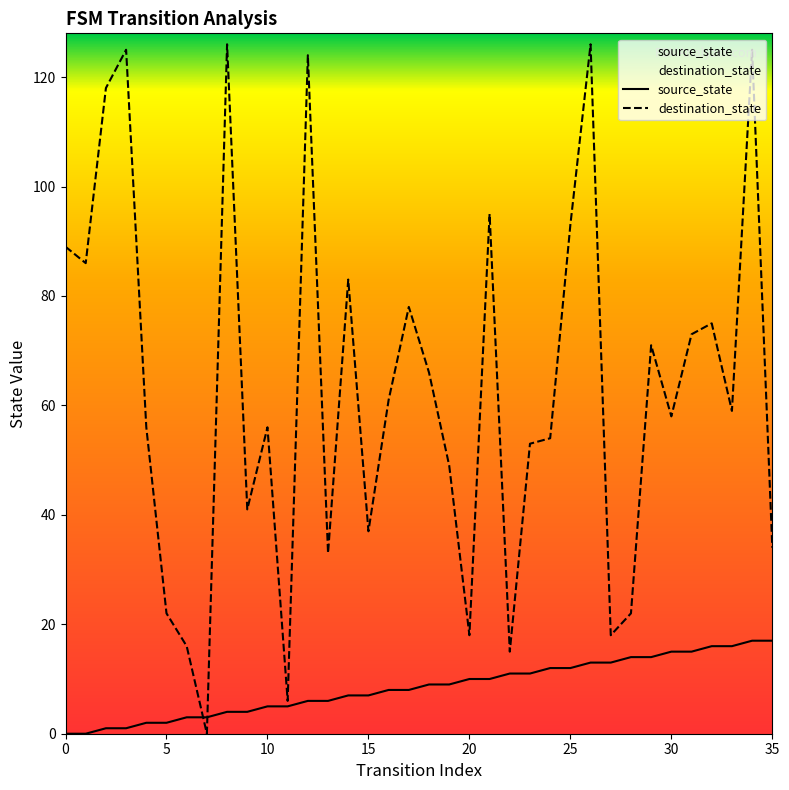

Which series contains the lowest Y value?

source_state